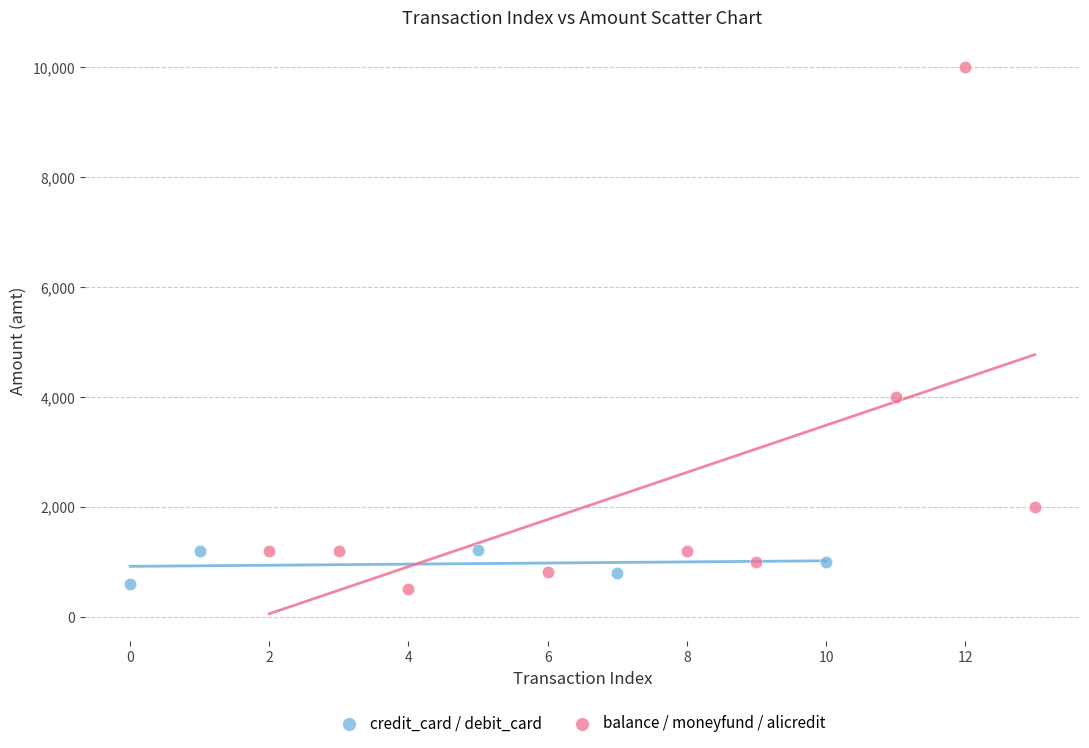

Which series contains the highest Y value?

balance / moneyfund / alicredit